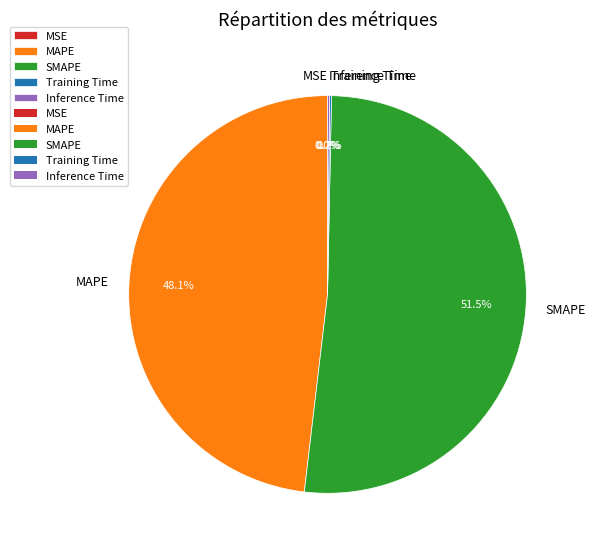

Is there any slice that represents more than half of the pie?

Yes